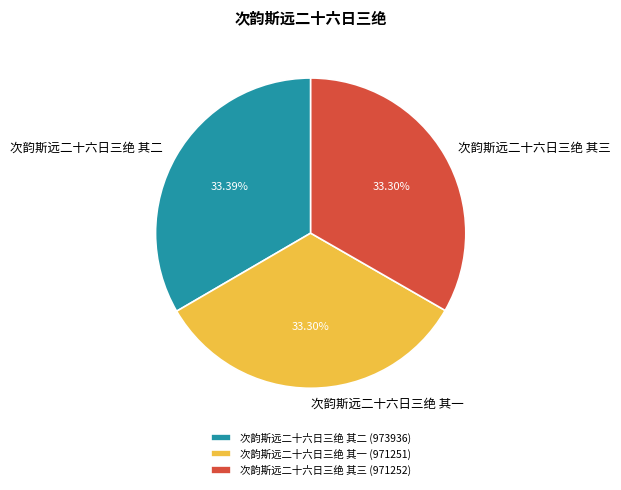

What is the ratio of the value at 次韵斯远二十六日三绝 其一 to the value at 次韵斯远二十六日三绝 其三?

1.0